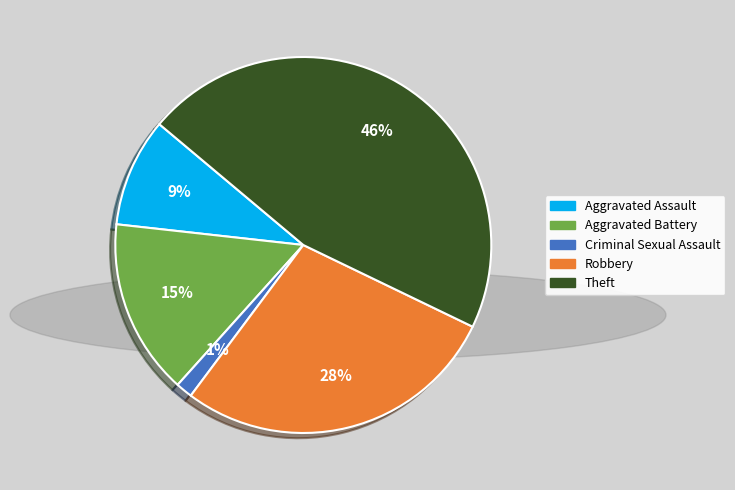

How many slices are in this pie chart?

5